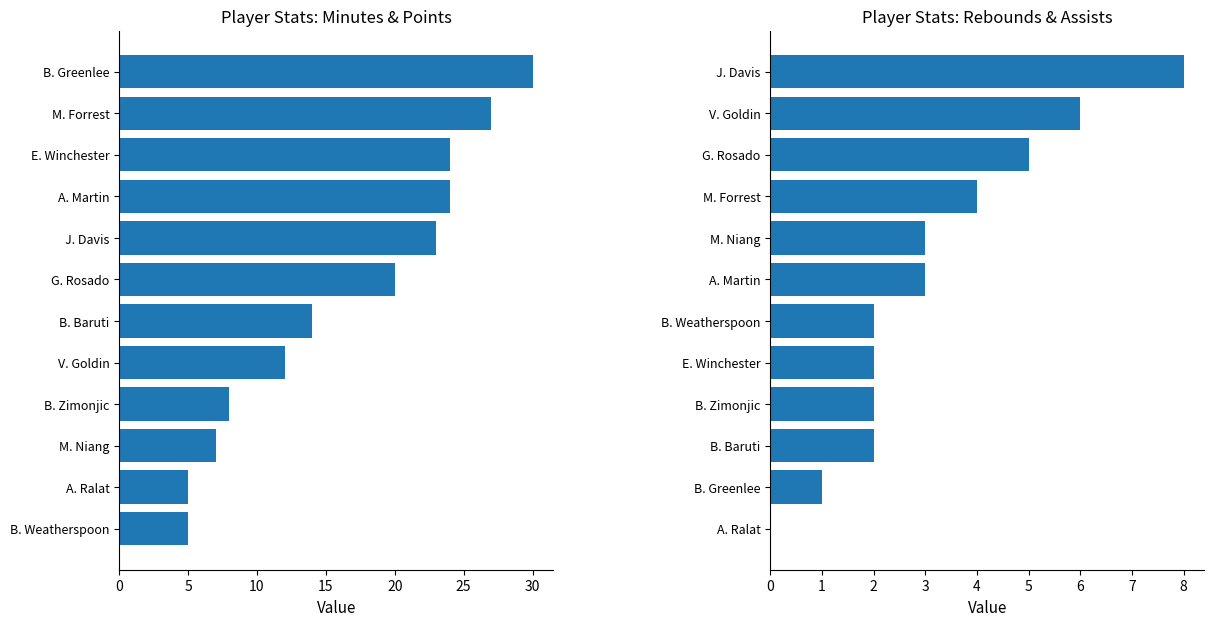

What is the difference between the maximum and minimum values in the MIN series?

25